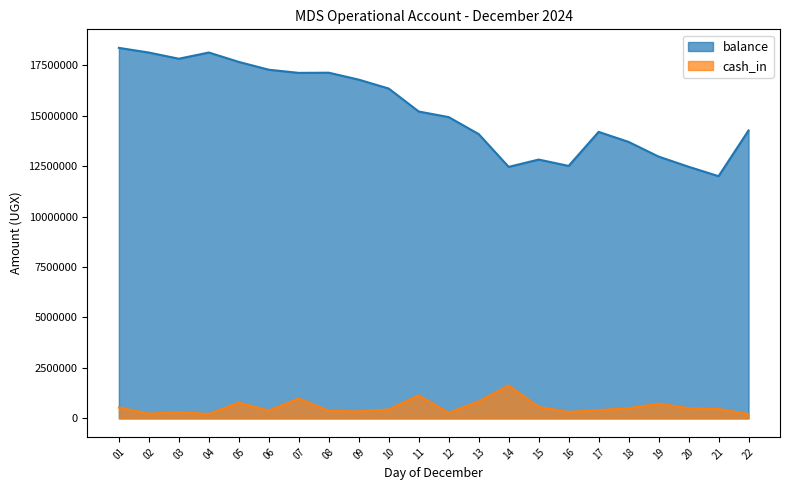

What are all the series names shown in the legend?

balance, cash_in